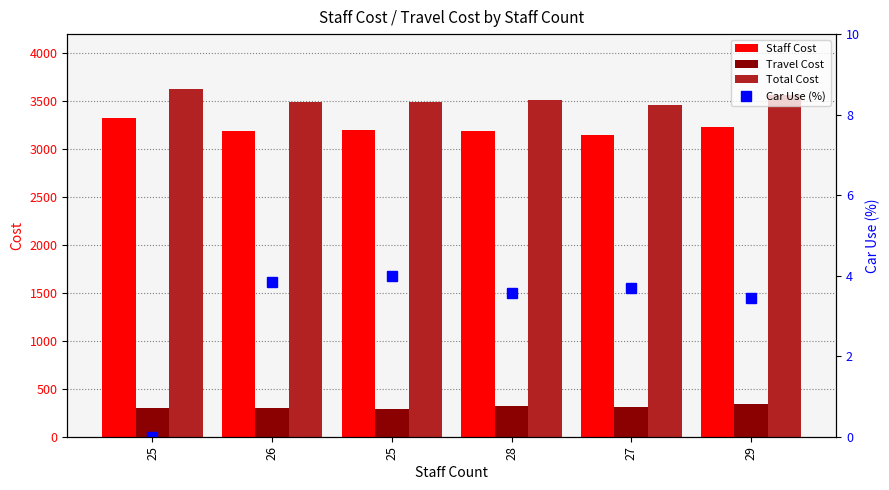

Rank the series by their maximum value, from highest to lowest.

Total Cost, Staff Cost, Travel Cost, Car Use (%)